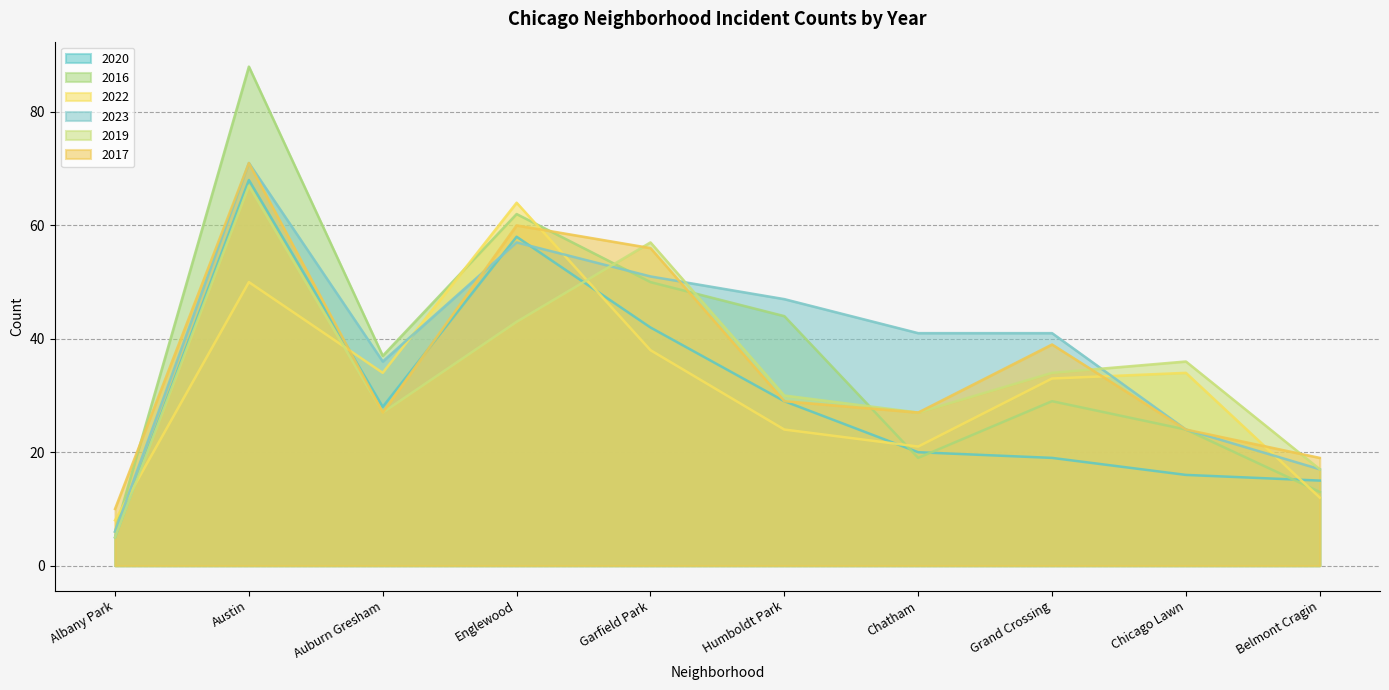

How many interior local peaks does the 2016 series have?

3